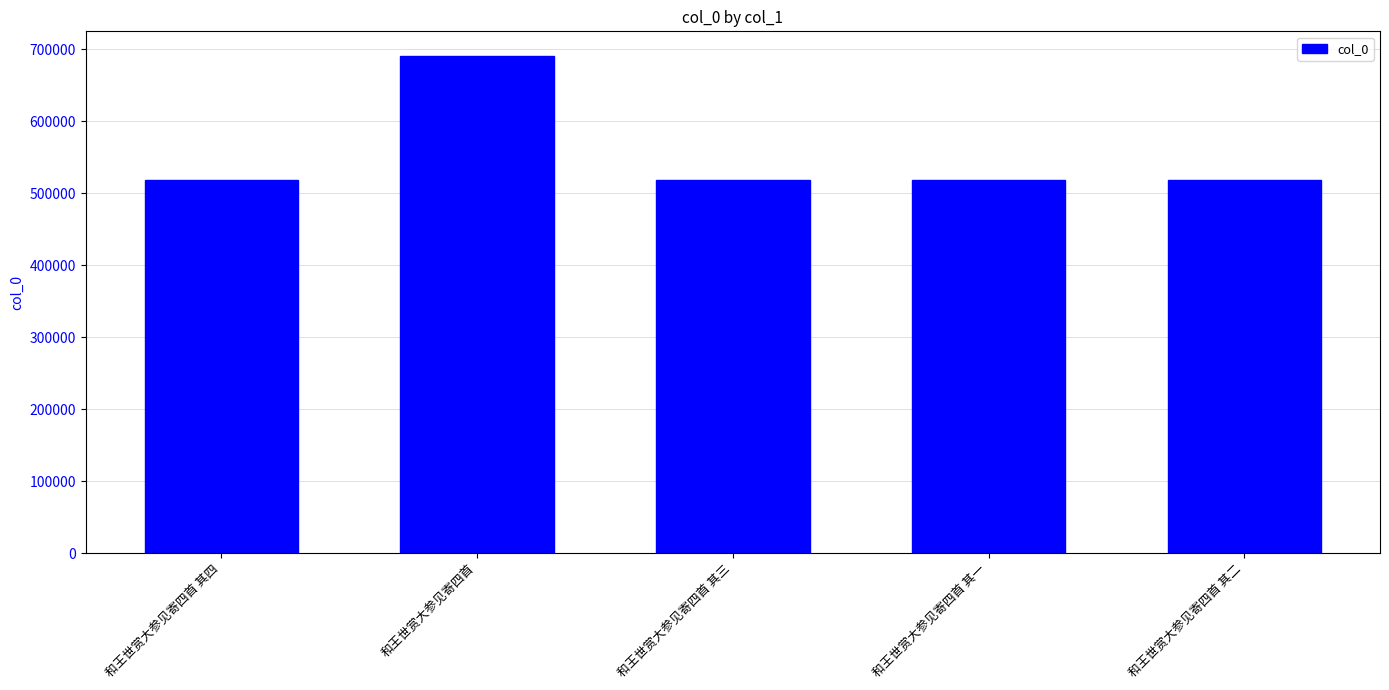

What is the average value?

552971